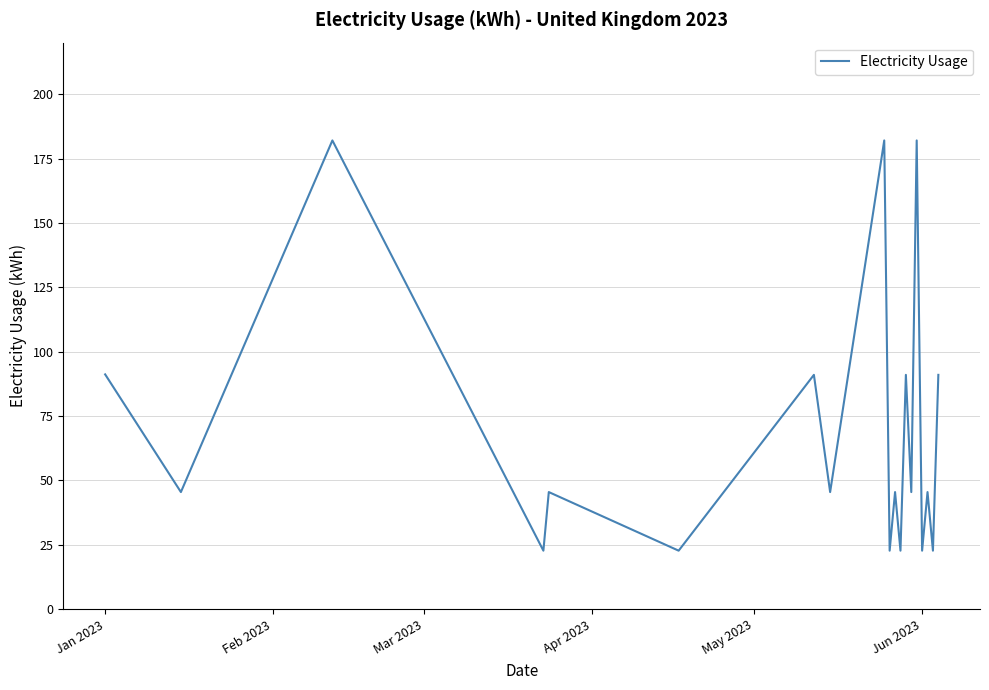

What is the maximum value shown in the chart?

182.0